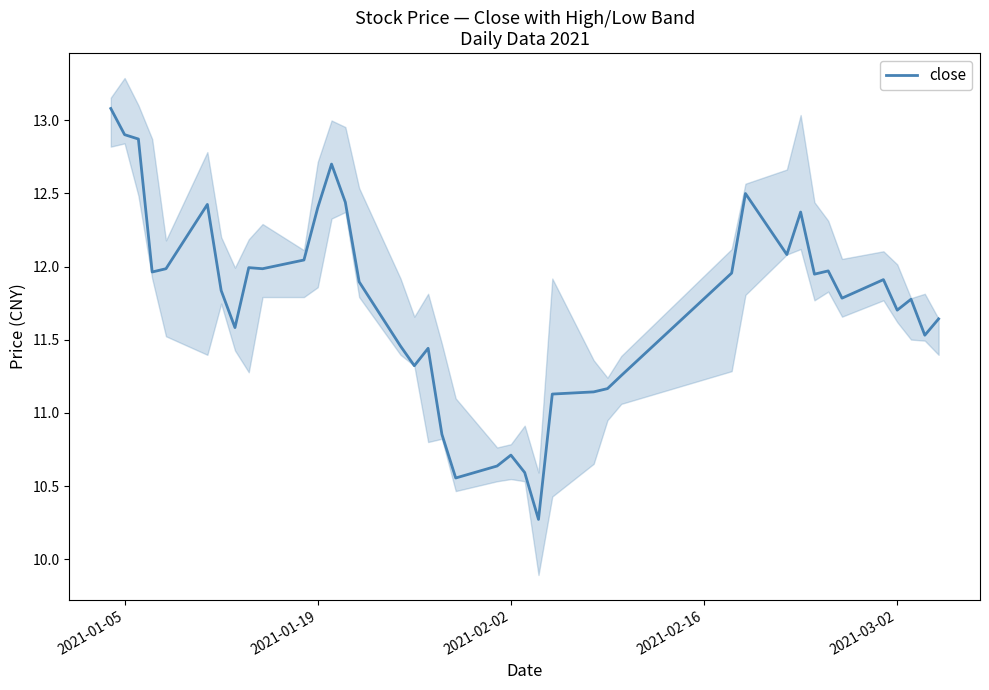

The close series shows 10.7 at 2021-02-02. True or false?

True